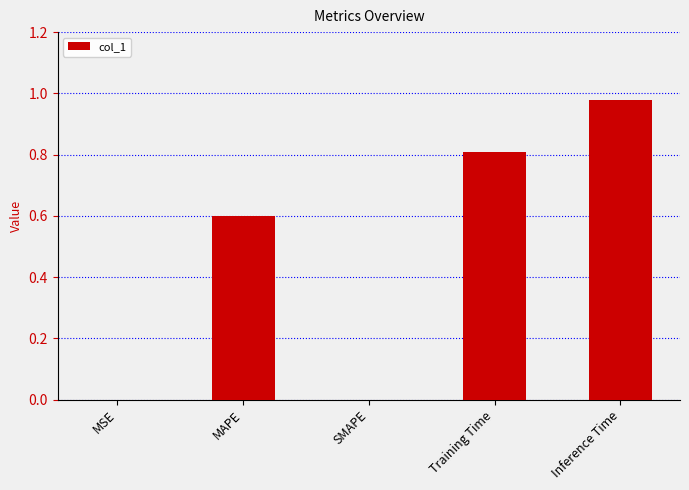

What is the change in value from MAPE to Inference Time?

+0.4